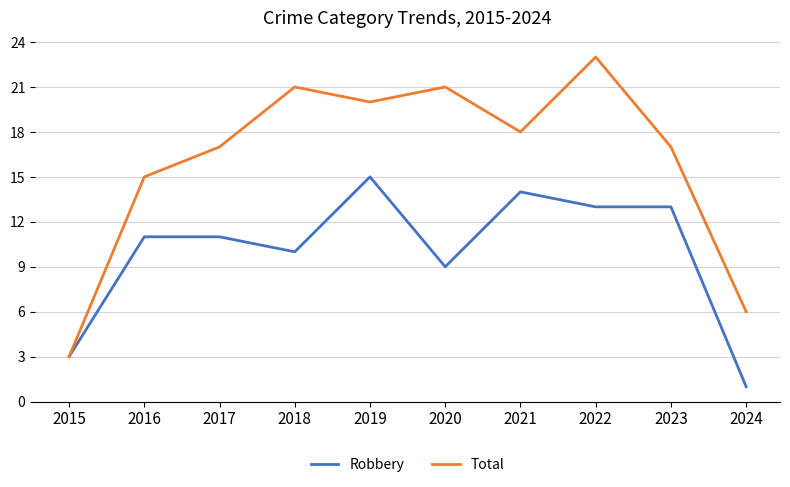

What is the total value across all series at 2017?

28